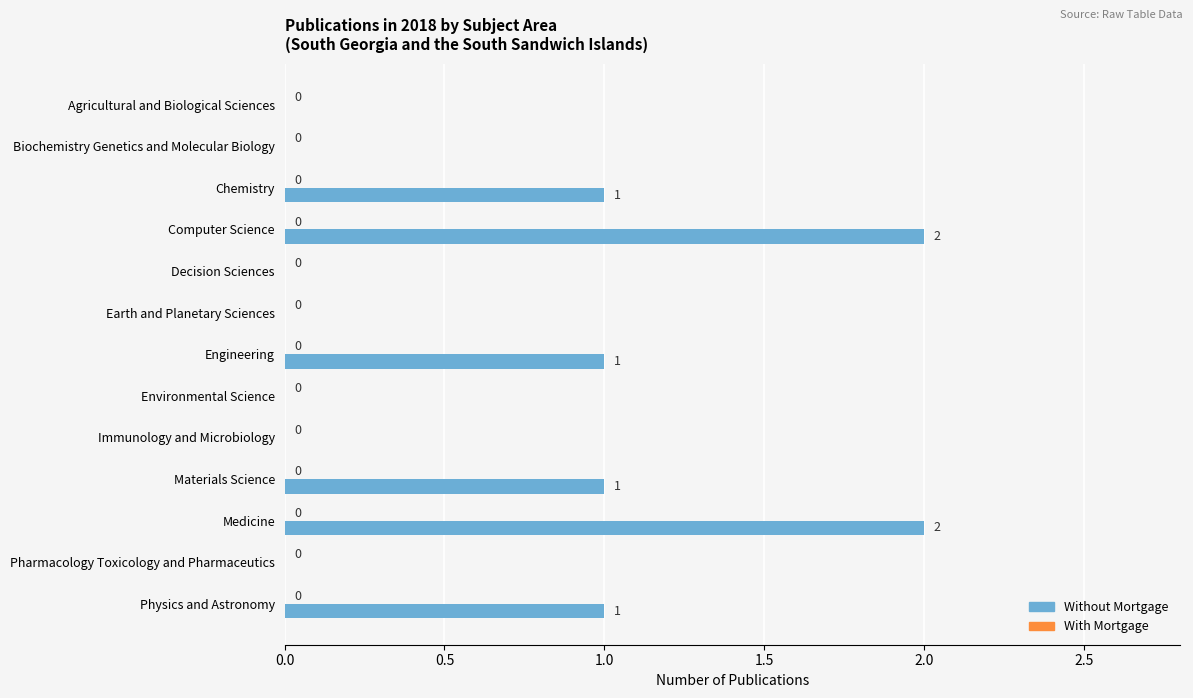

What is the sum of all values?

8